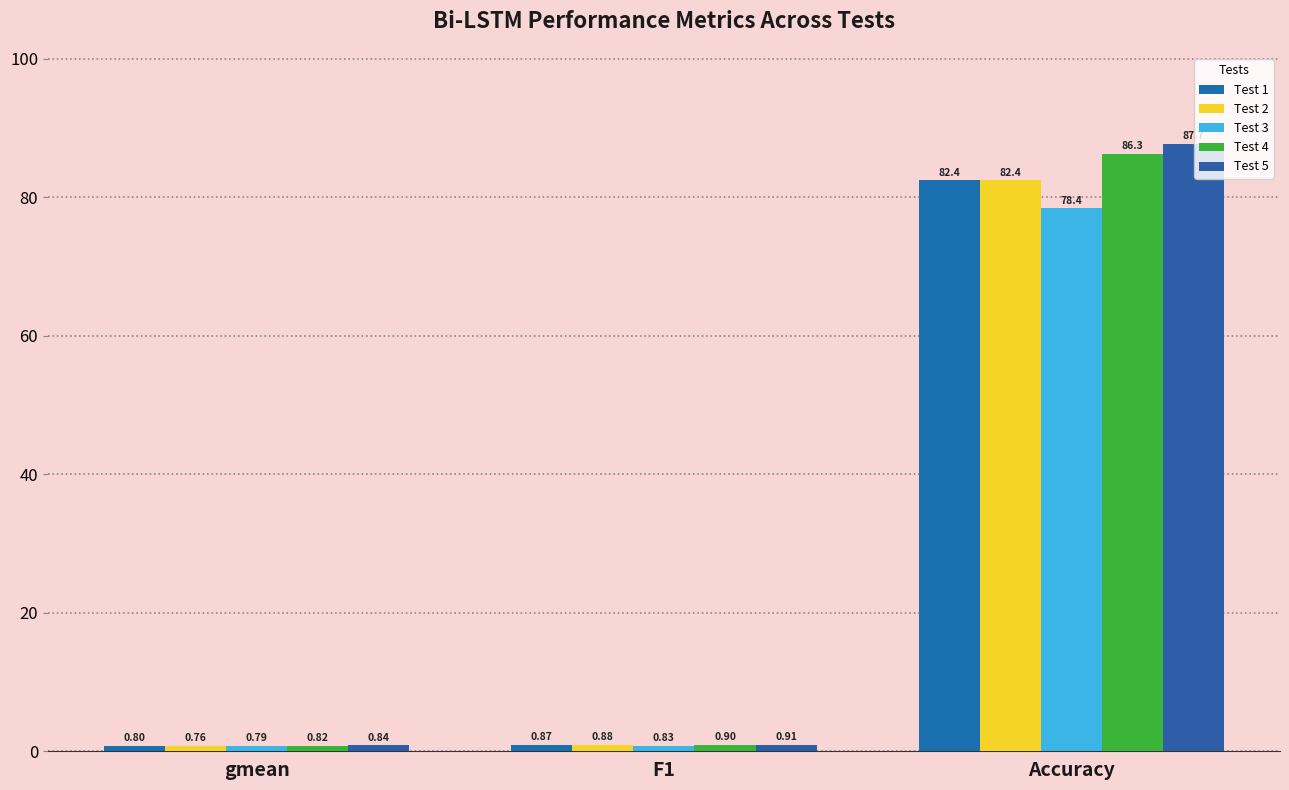

What is the spread (max minus min) of values at Accuracy?

9.3